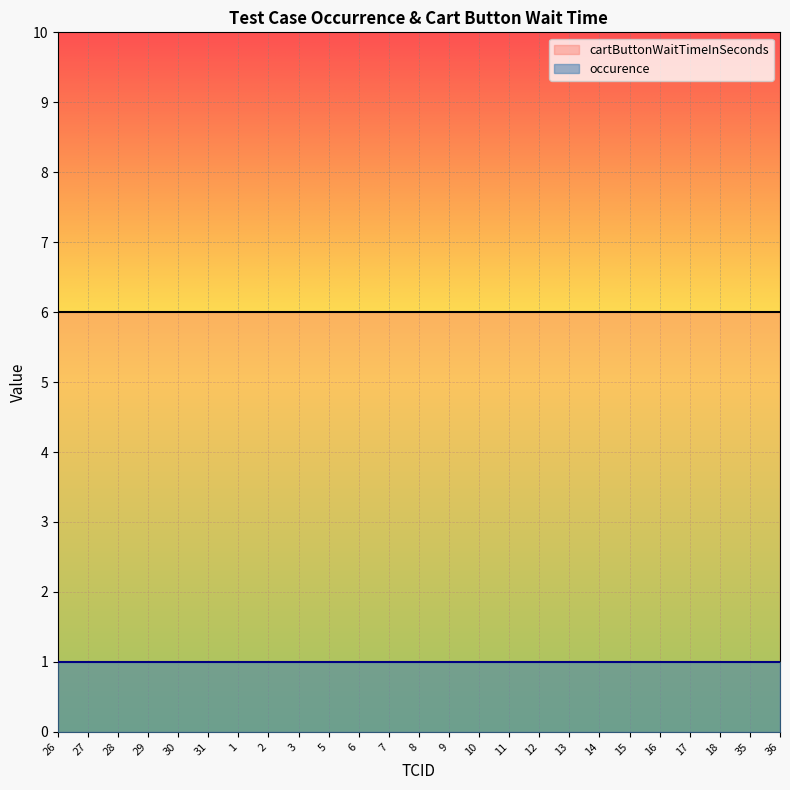

What is the smallest value displayed?

1